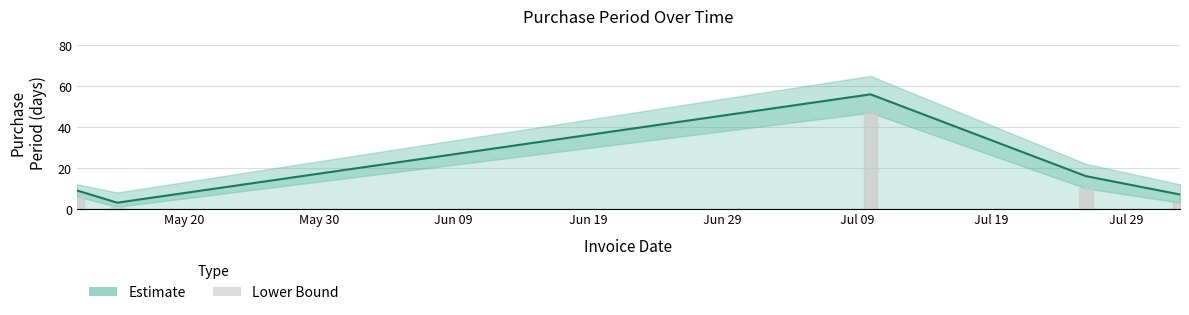

What is the sum of all values?

91